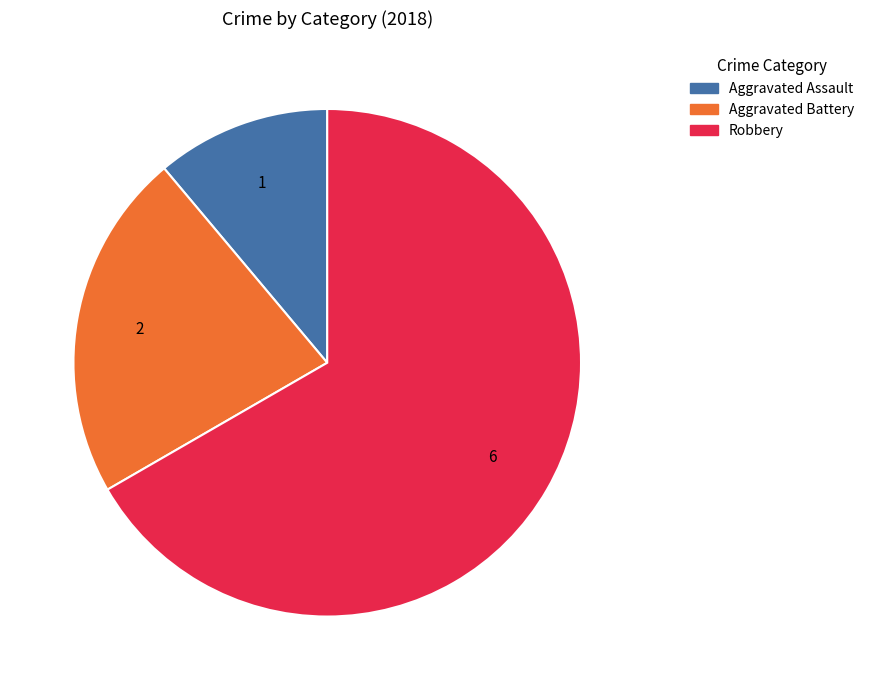

Is there any slice that represents more than half of the pie?

Yes